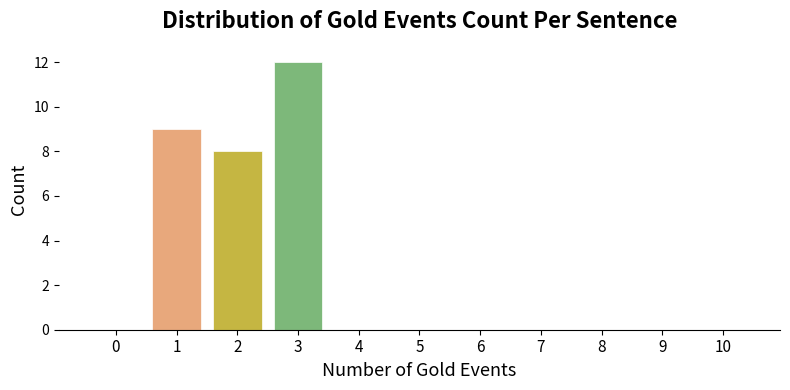

Reading left to right, extract all data points from this chart.

0=0	1=9	2=8	3=12	4=0	5=0	6=0	7=0	8=0	9=0	10=0